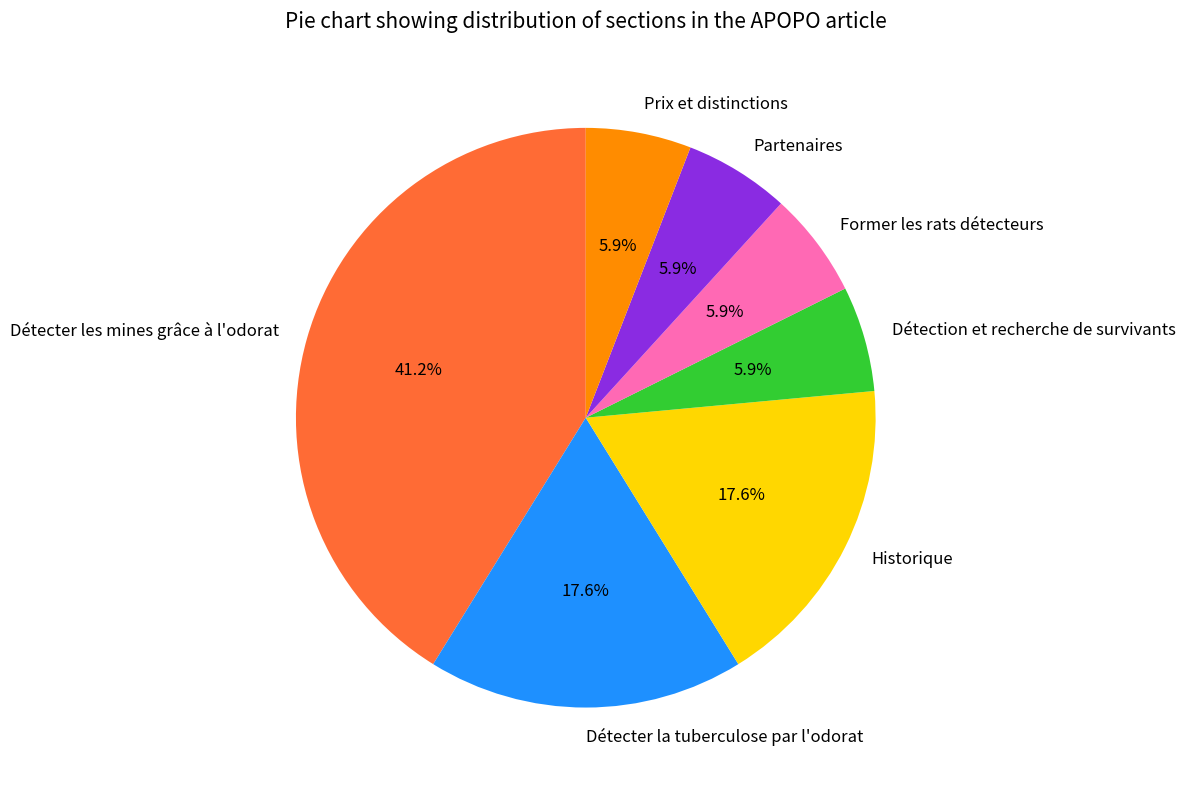

Approximately how many times larger is the value at Détection et recherche de survivants compared to Détecter la tuberculose par l'odorat?

0.3